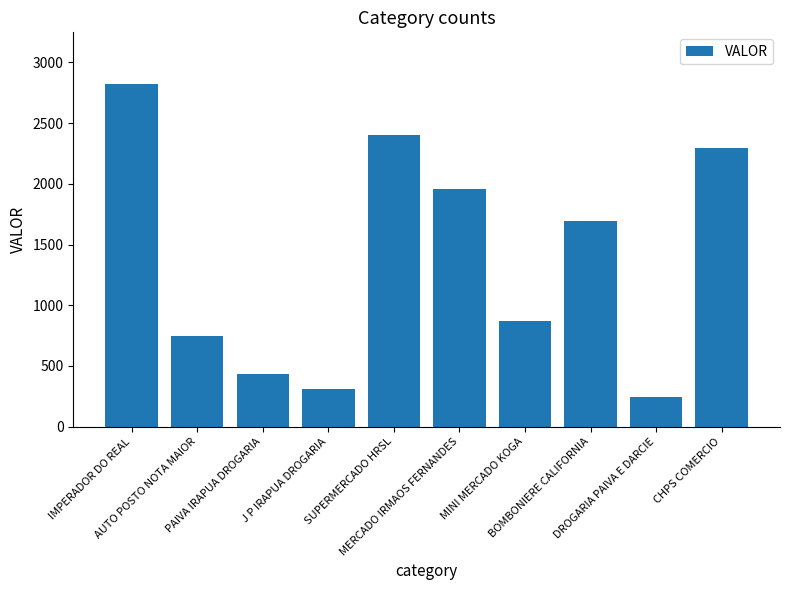

At which label is the value closest to 1535?

BOMBONIERE CALIFORNIA